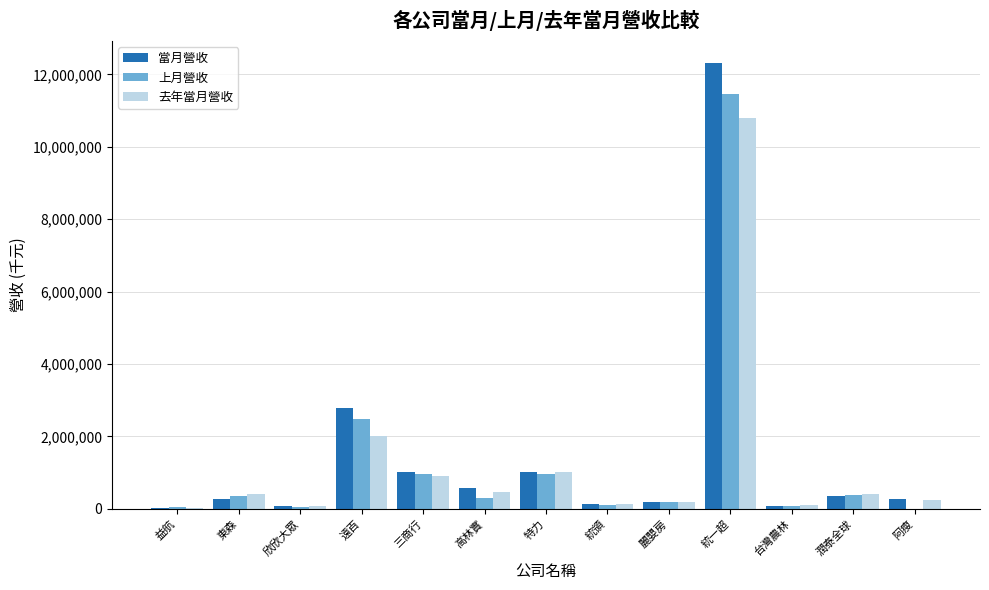

Where is 去年當月營收 nearest to the value 5409664?

遠百